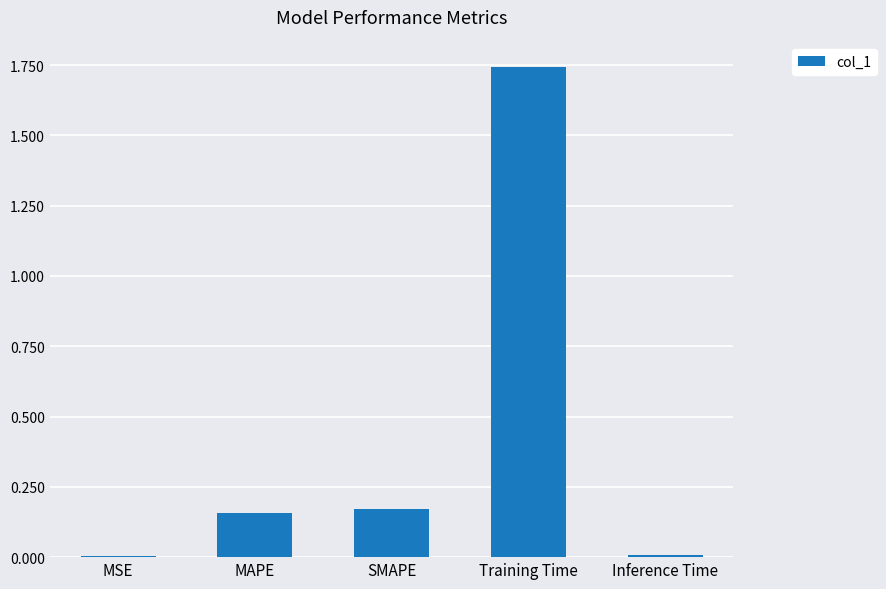

Which has a higher value, MAPE or Inference Time?

MAPE